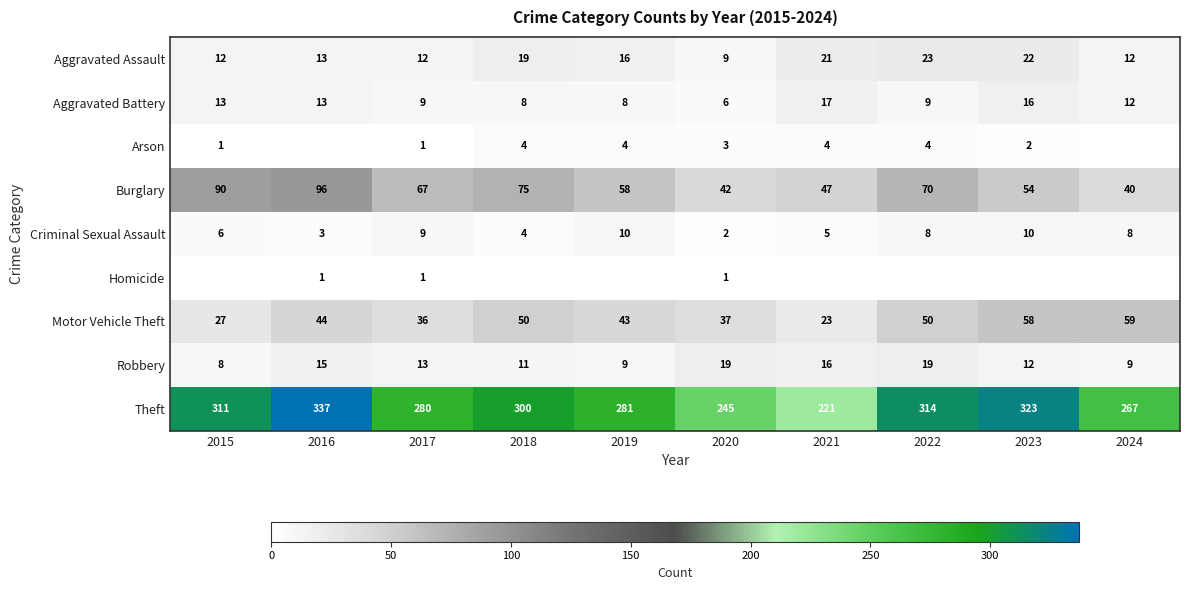

True or false: Aggravated Assault has a value of 9 at 2020.

True